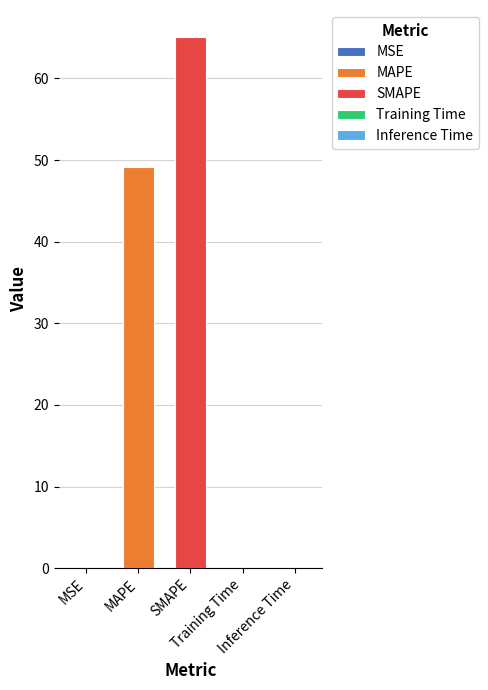

What is the value of the 3rd bar from the left?

65.1